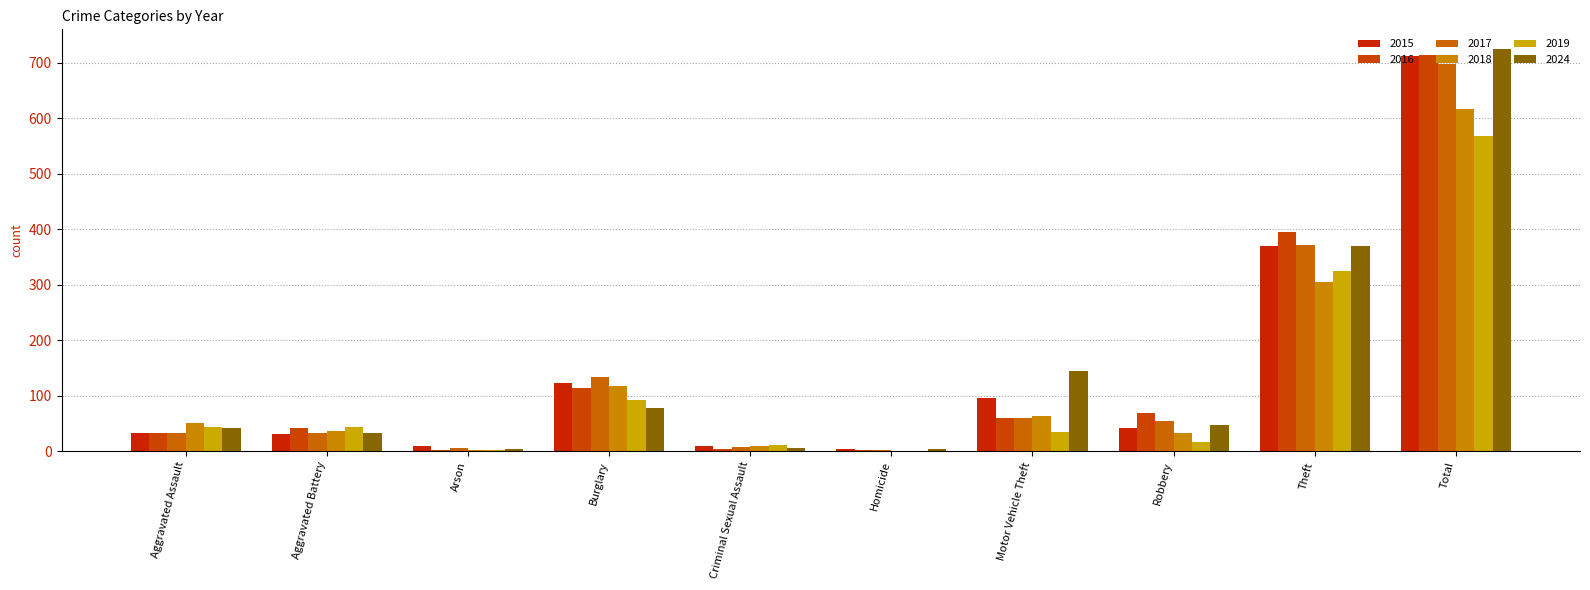

The value of 2018 at Theft is 416. True or false?

False